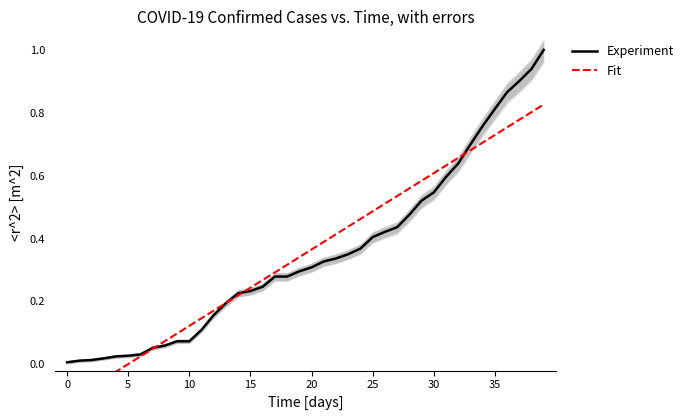

How many negative values does the Fit series have?

5